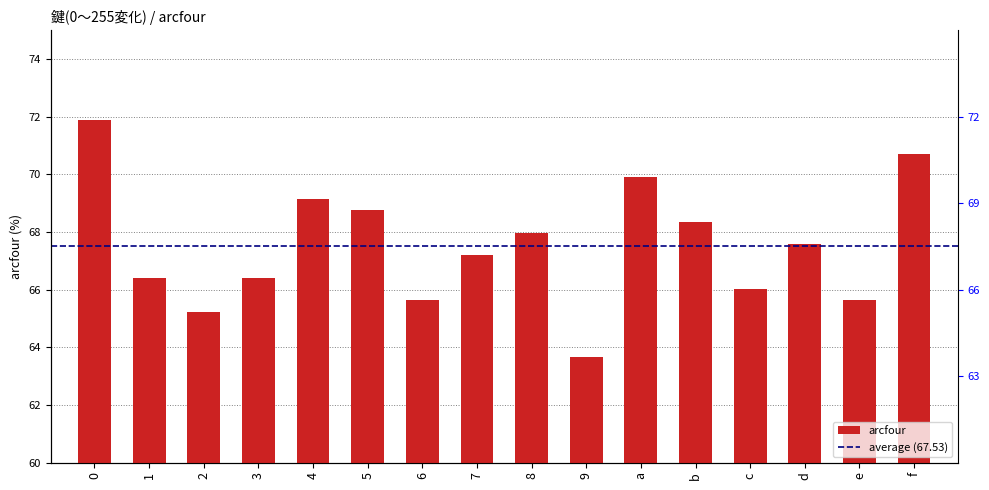

What is the minimum value shown in the chart?

63.7